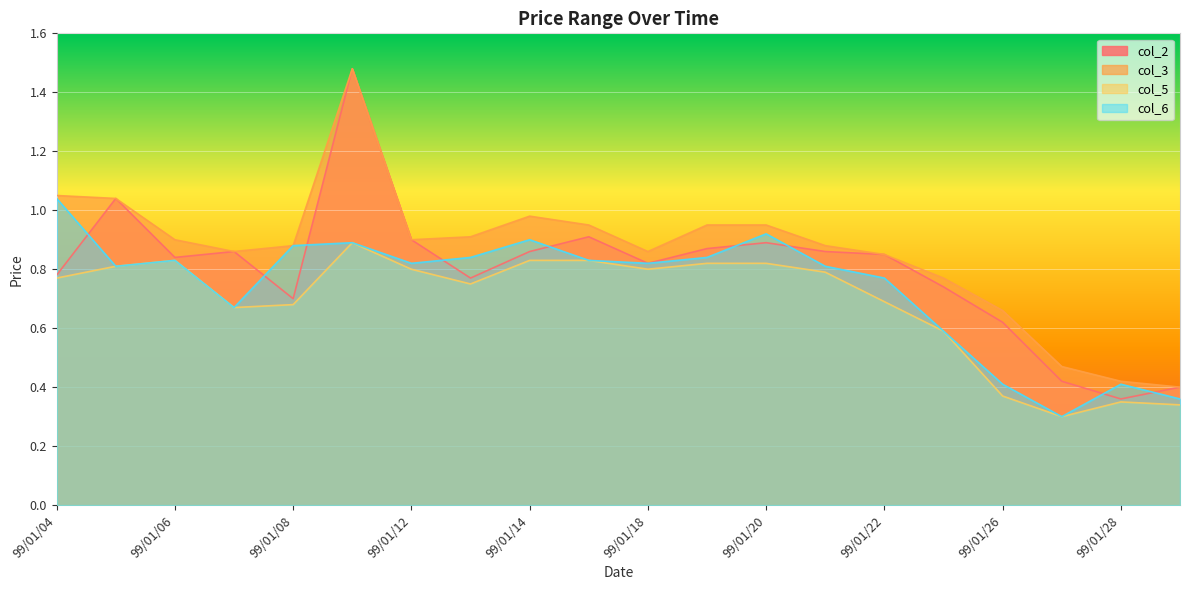

Which category has the highest value across all series?

99/01/11